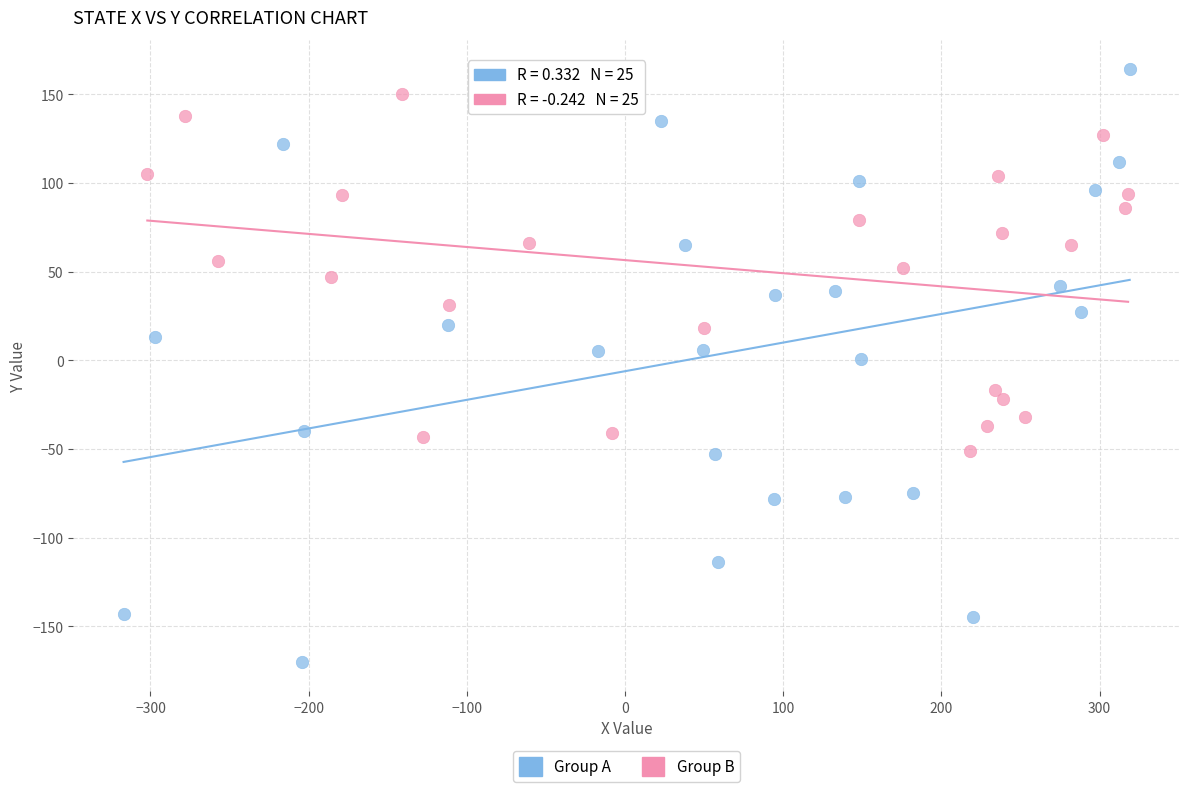

What are all the series names shown in the legend?

Group A, Group B